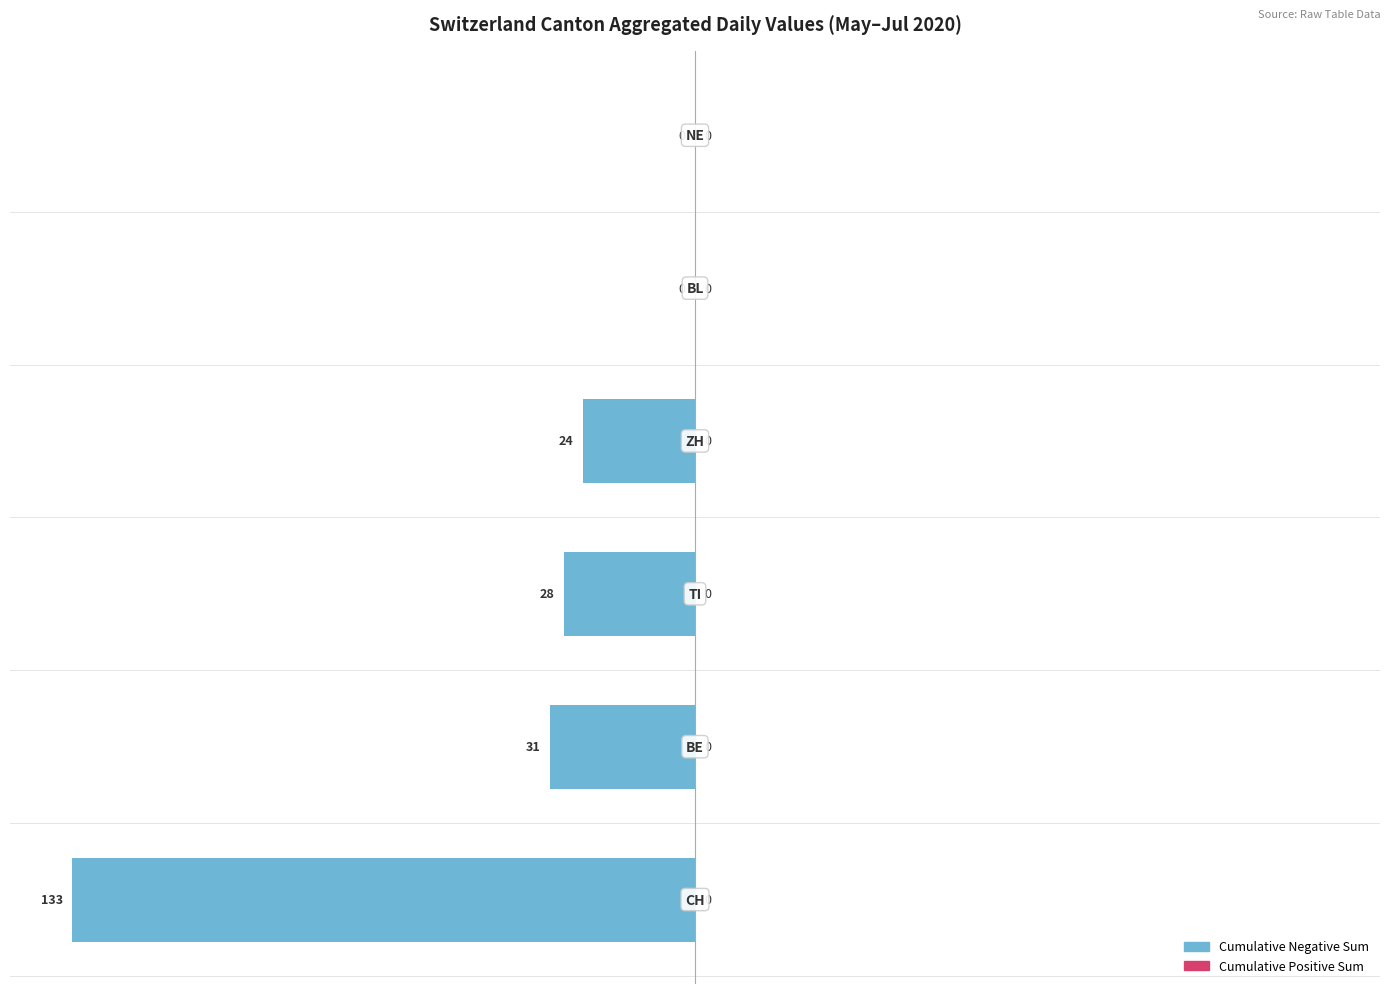

How many data points does each series have?

6